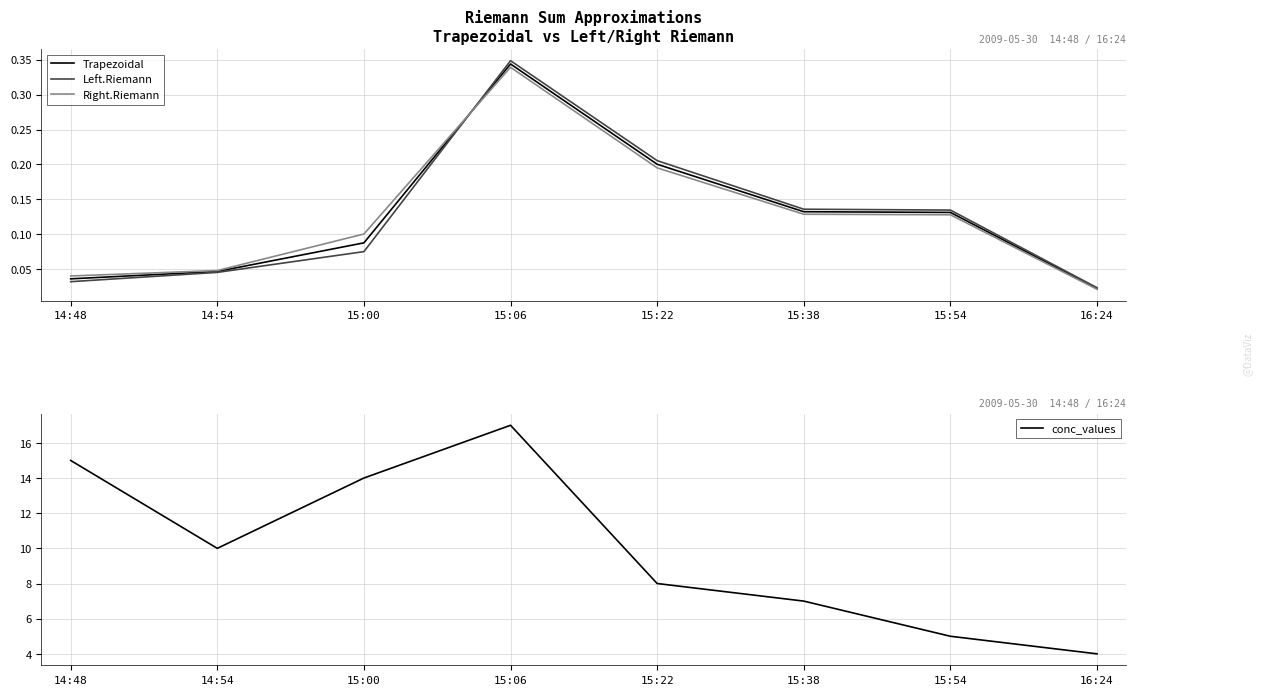

True or false: Trapezoidal has more than 2 points higher than both neighbors.

False